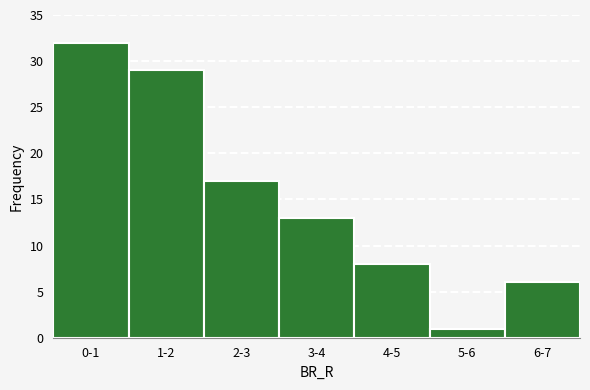

Reading left to right, transcribe all the data shown in this chart.

0-1=32	1-2=29	2-3=17	3-4=13	4-5=8	5-6=1	6-7=6